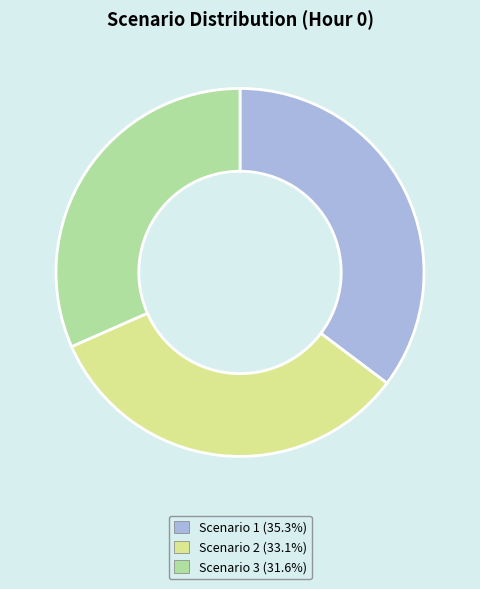

True or false: Scenario 2 accounts for 33% of the total.

True